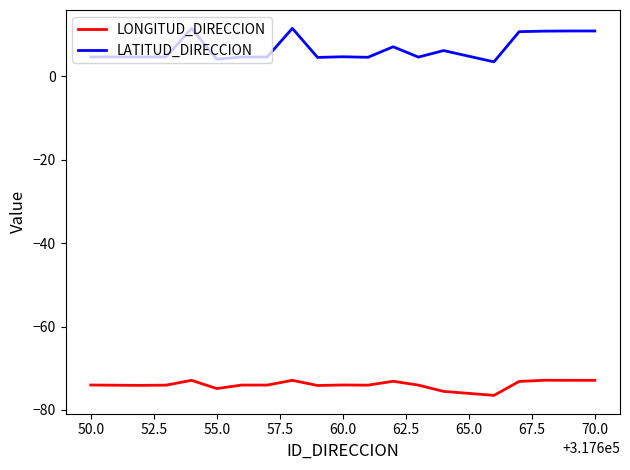

What is the minimum value shown in the chart?

-76.5